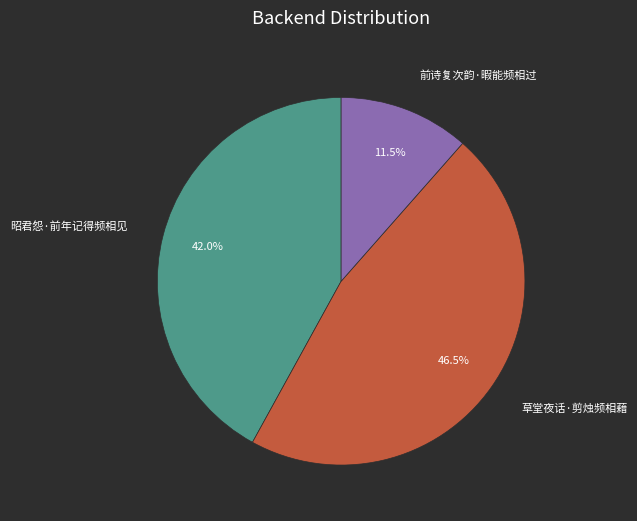

How many slices are in this pie chart?

3